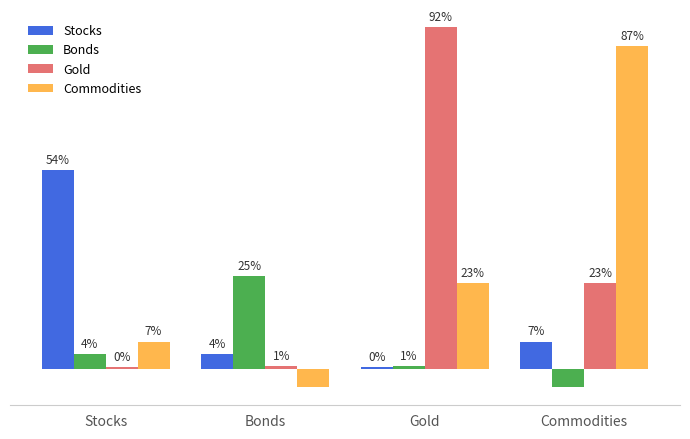

What are all the series names shown in the legend?

Stocks, Bonds, Gold, Commodities